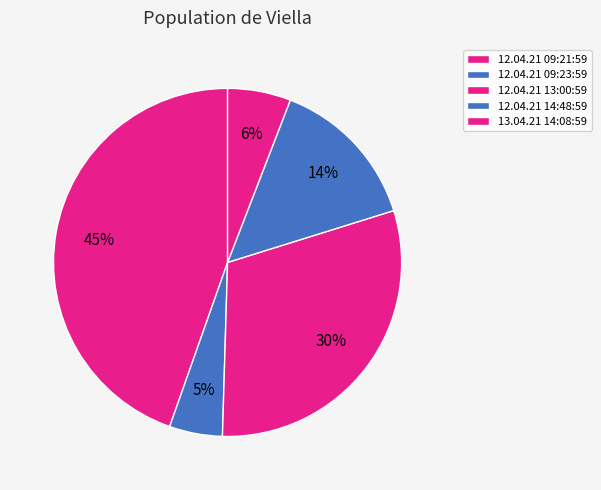

Is it true that 13.04.21 14:08:59 is 13% of the pie?

False